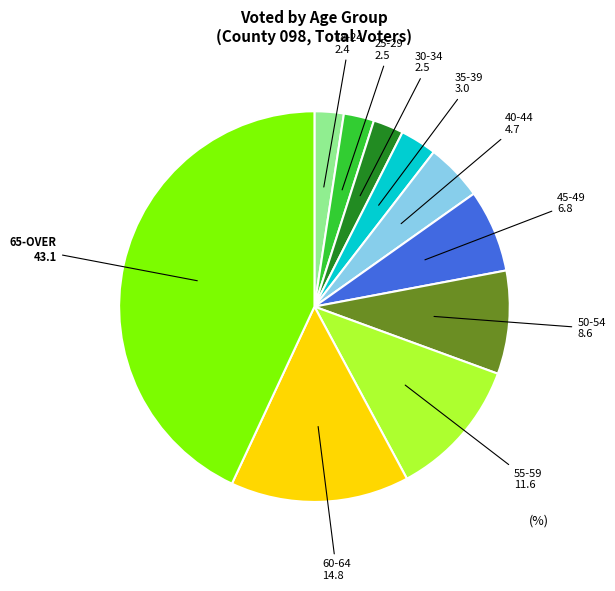

Is there any slice that represents more than half of the pie?

No